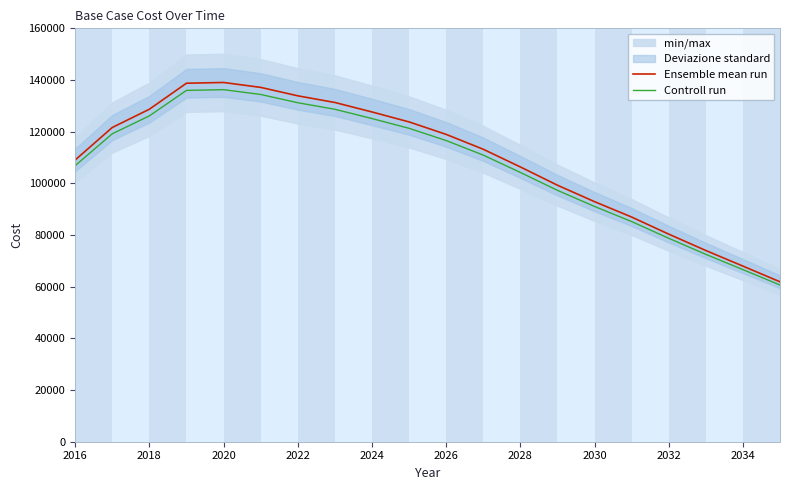

The Controll run series shows 125085.3 at 2024. True or false?

True